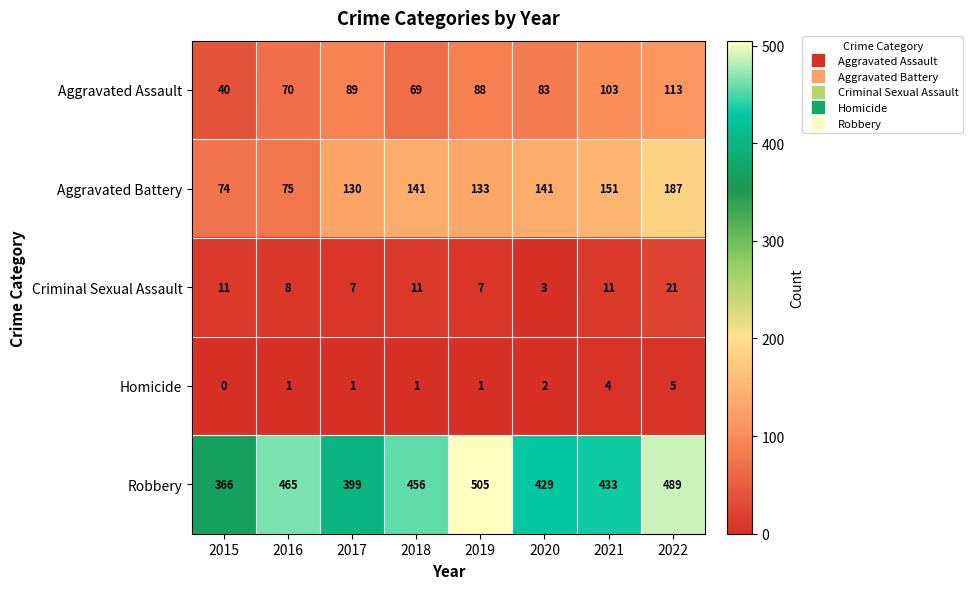

Count the Homicide values in the range 1 to 4.

6